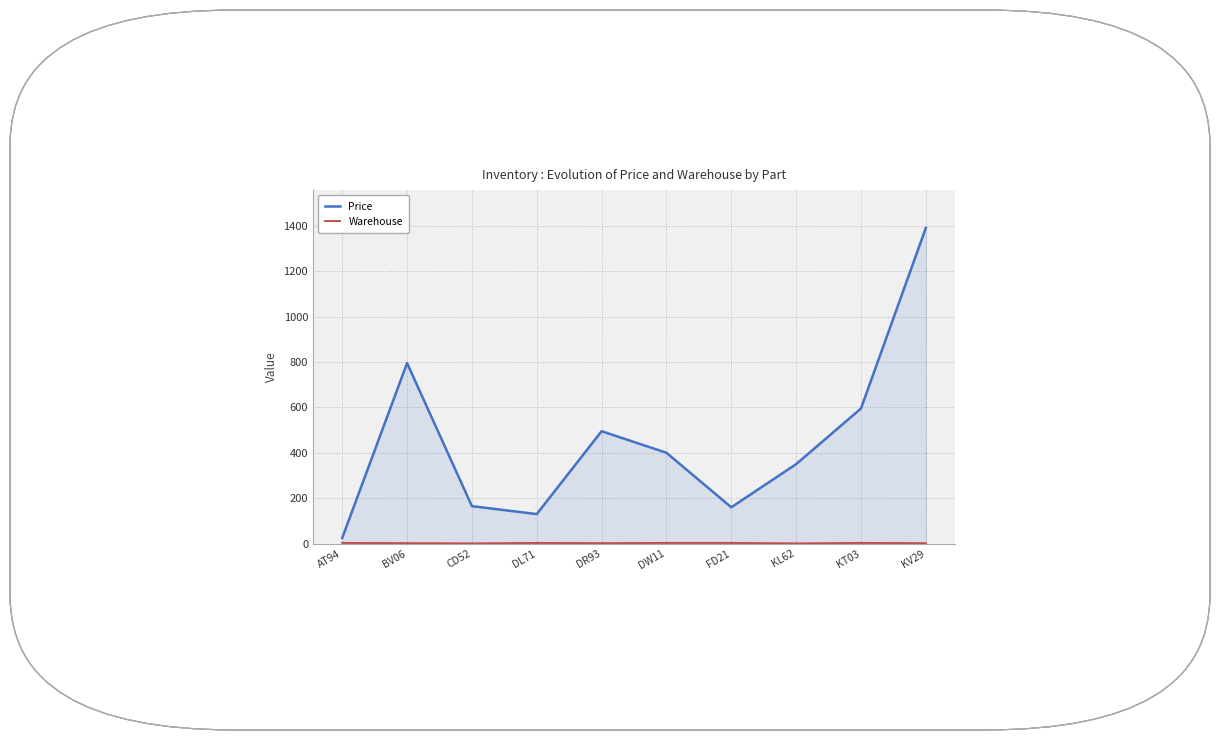

What is the label of the 6th point from the left?

DW11